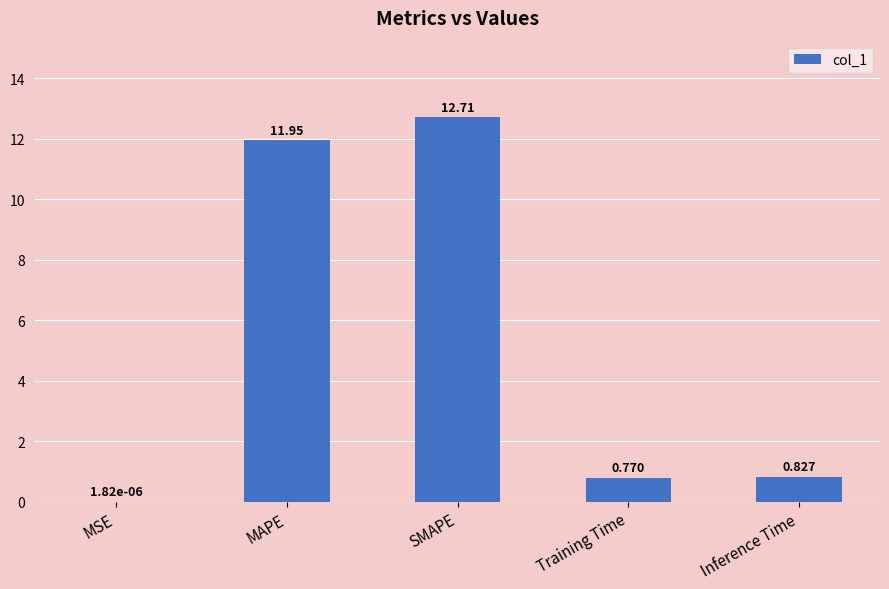

How many categories are shown in the chart?

5